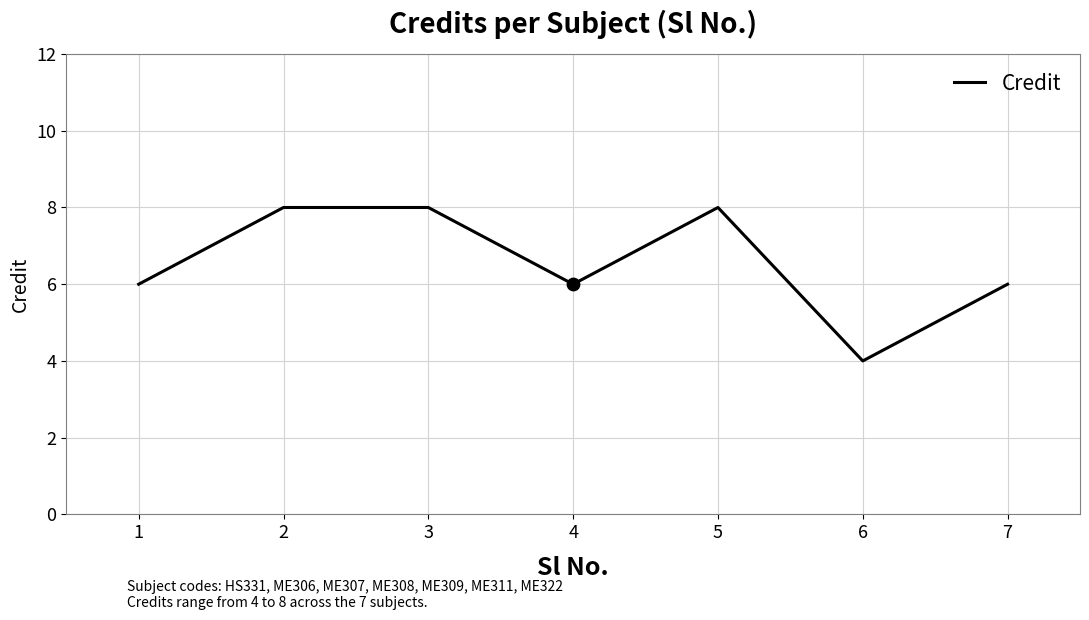

Between 1 and 6, which is larger?

1